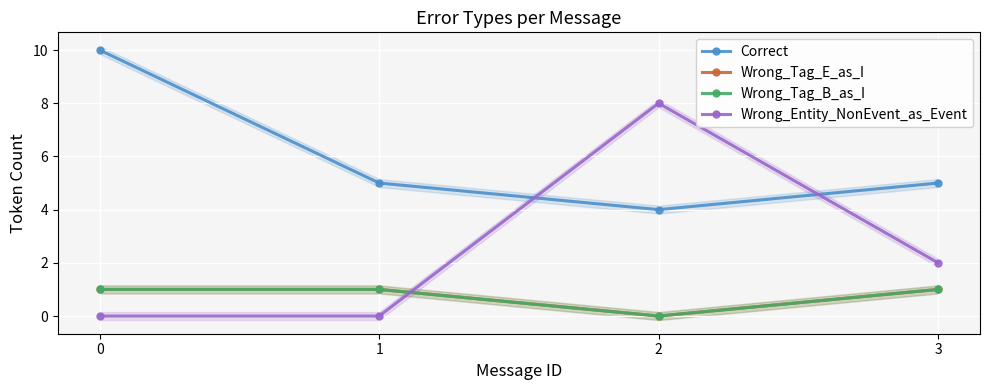

True or false: Wrong_Tag_B_as_I and Wrong_Entity_NonEvent_as_Event intersect in this chart.

True